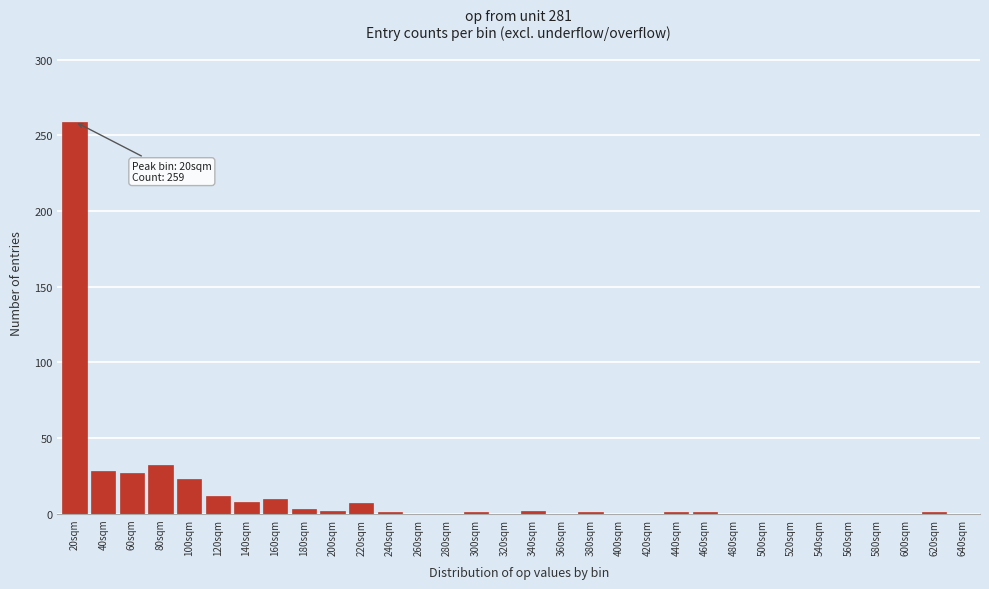

What is the greatest value displayed?

259